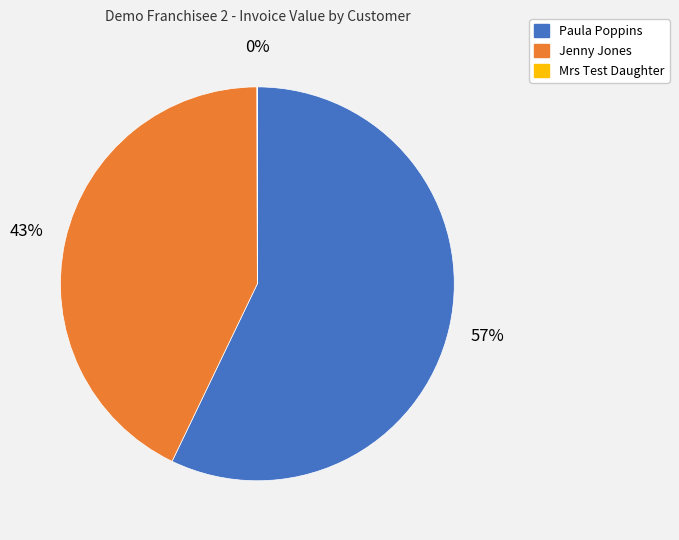

Is Paula Poppins the majority of the pie?

Yes